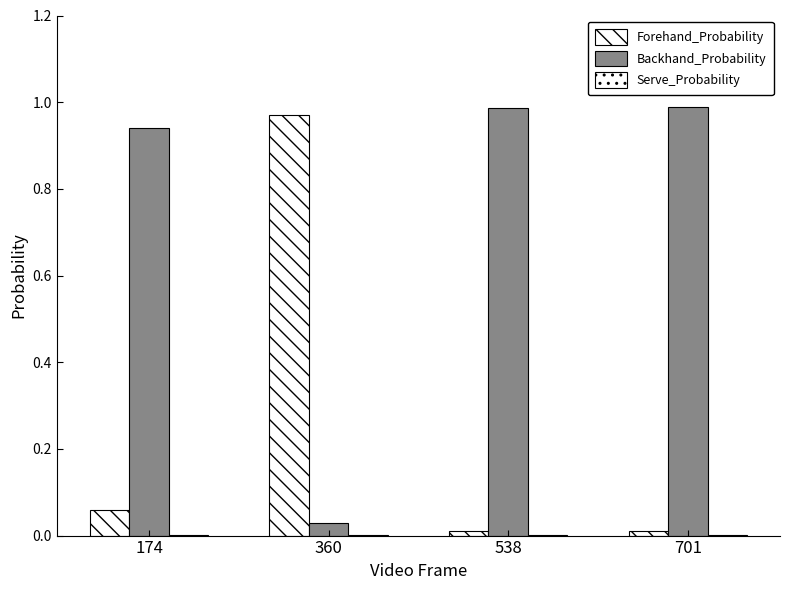

What is the difference between the highest and lowest values at 538?

1.0